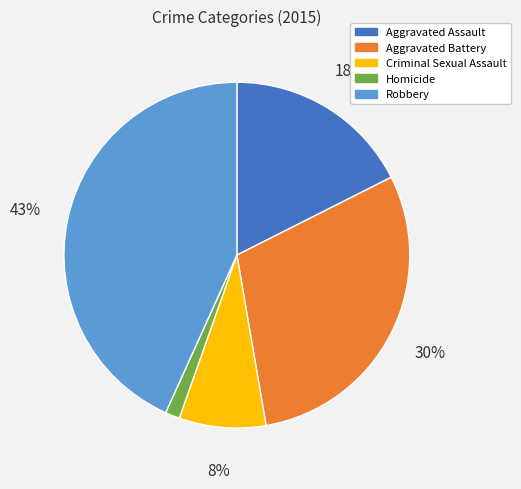

True or false: Robbery accounts for 43% of the total.

True